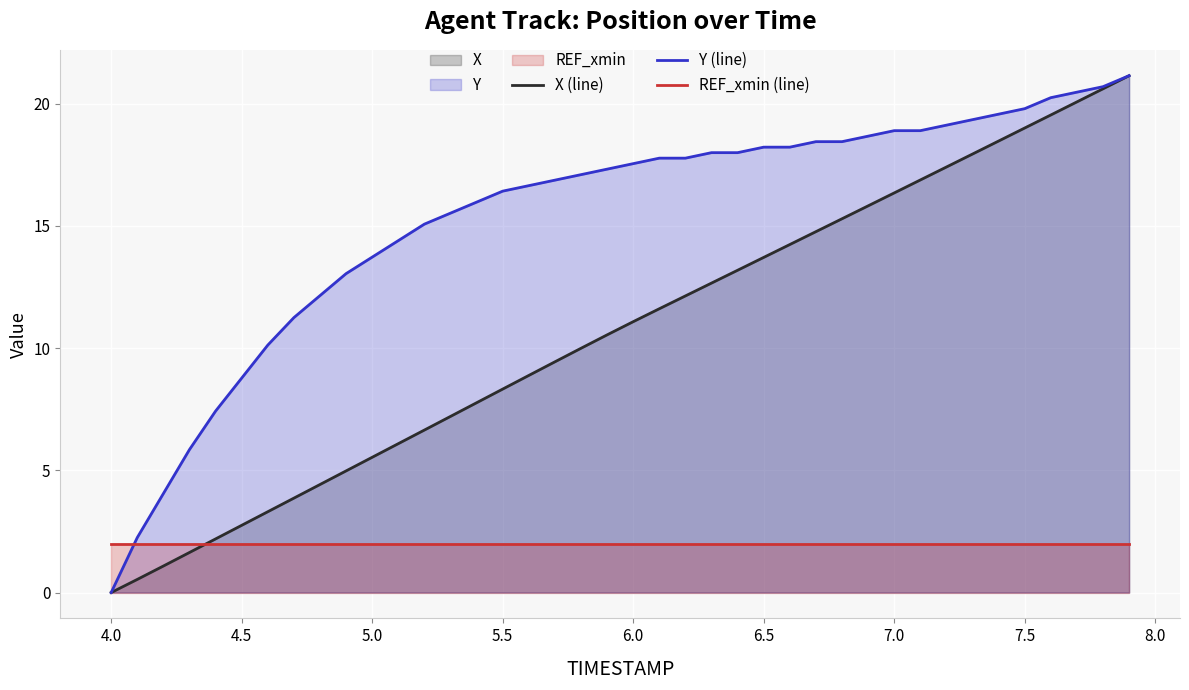

True or false: REF_xmin (line) has more than 2 points higher than both neighbors.

False